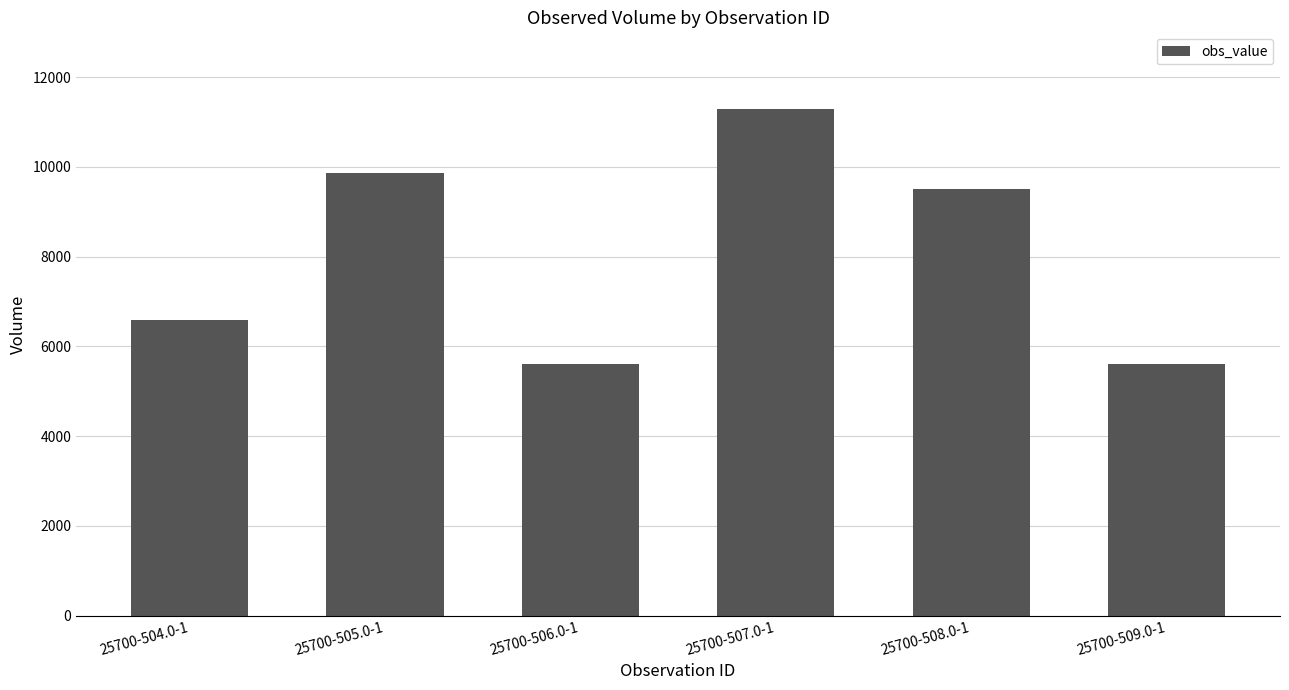

True or false: the data shows 2771 at 25700-509.0-1.

False